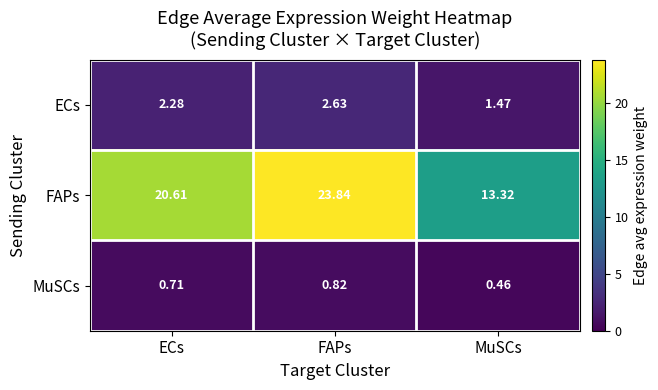

Between ECs and MuSCs, which series saw the biggest shift?

FAPs